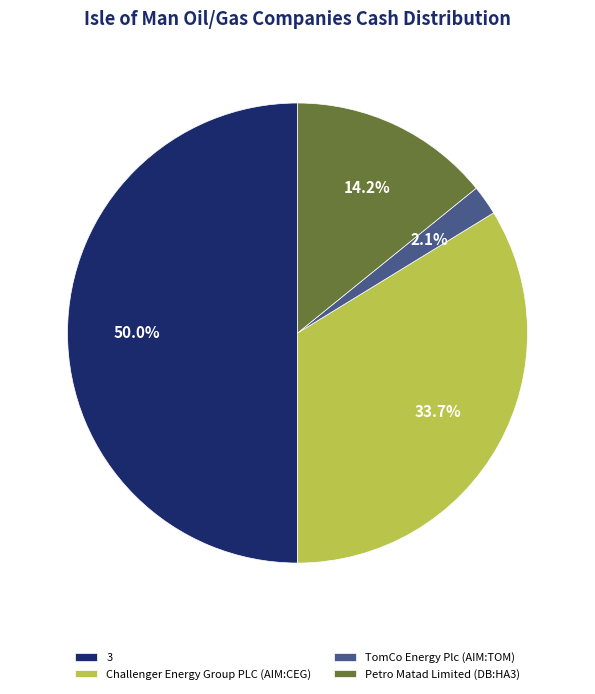

To the nearest percent, what is the average slice percentage?

25%